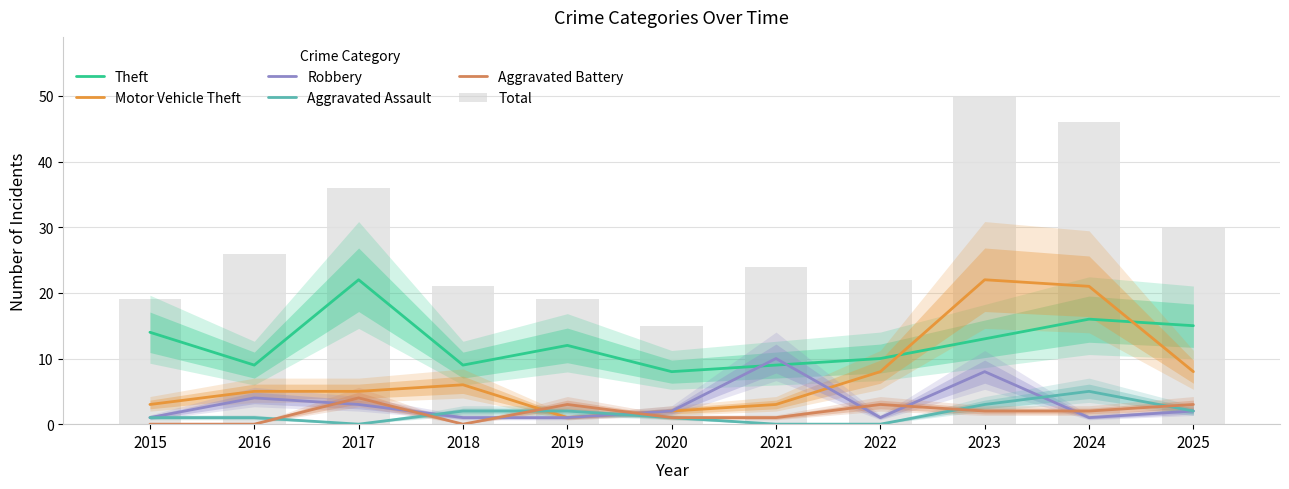

Which series has the largest range (max minus min)?

Total